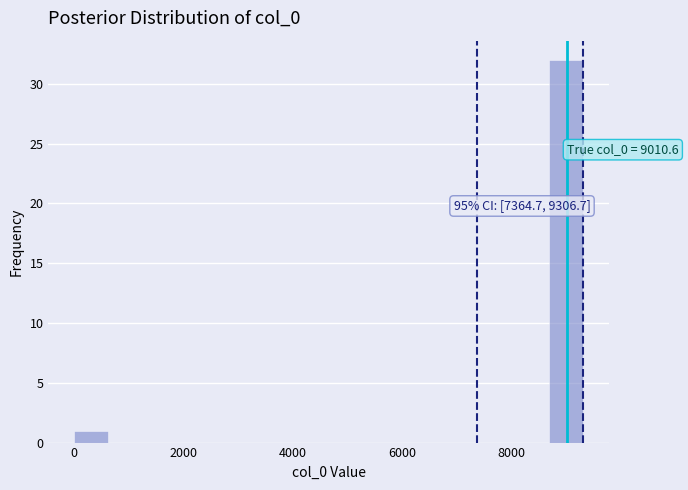

Around what value on the x-axis is the tallest bar? Give the approximate position of its centre, as read against the axis.

9000